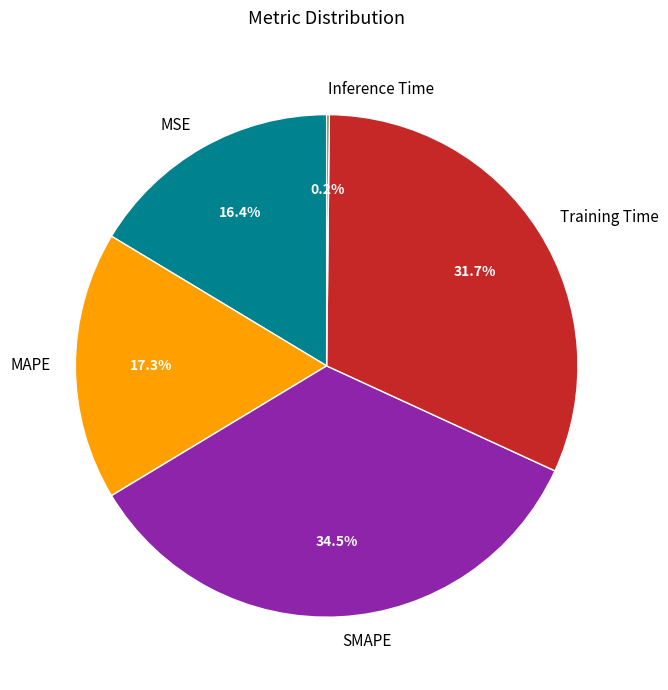

Which has a higher value, MAPE or MSE?

MAPE